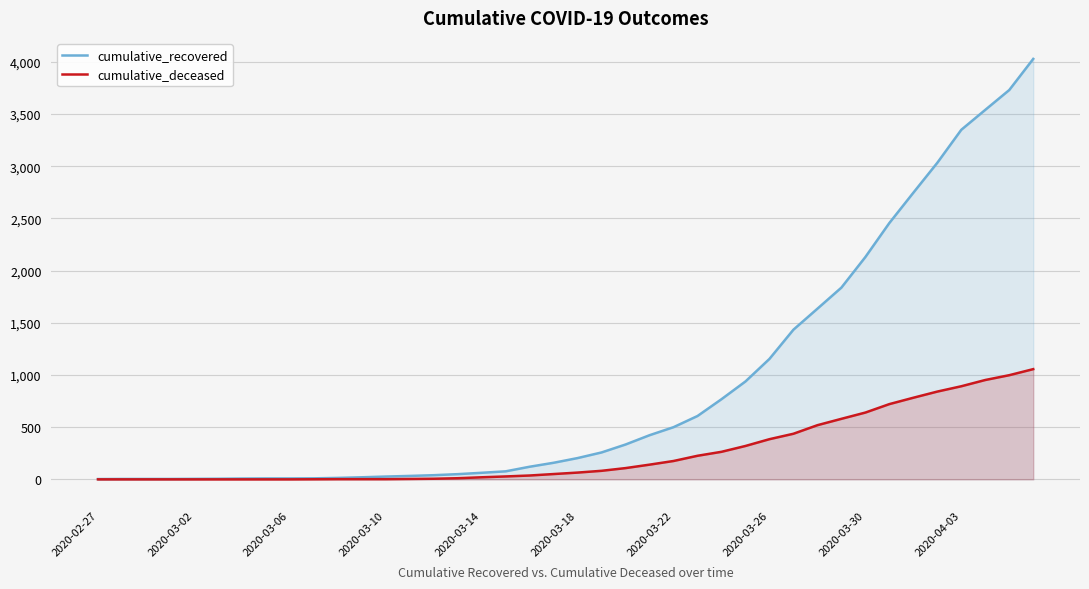

How many values in cumulative_deceased are above zero?

31